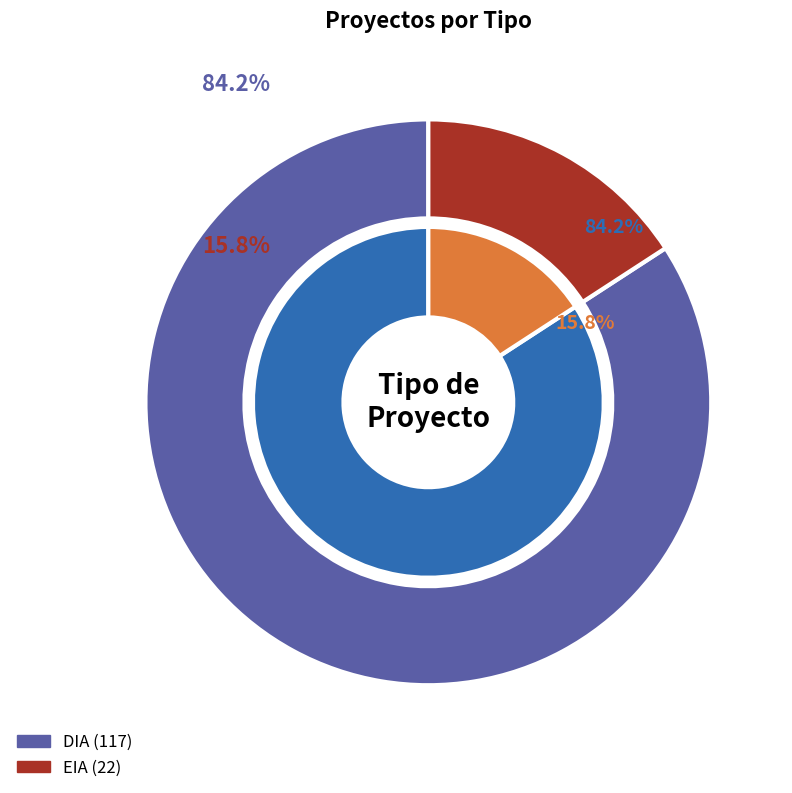

Between DIA and EIA, which is larger?

DIA